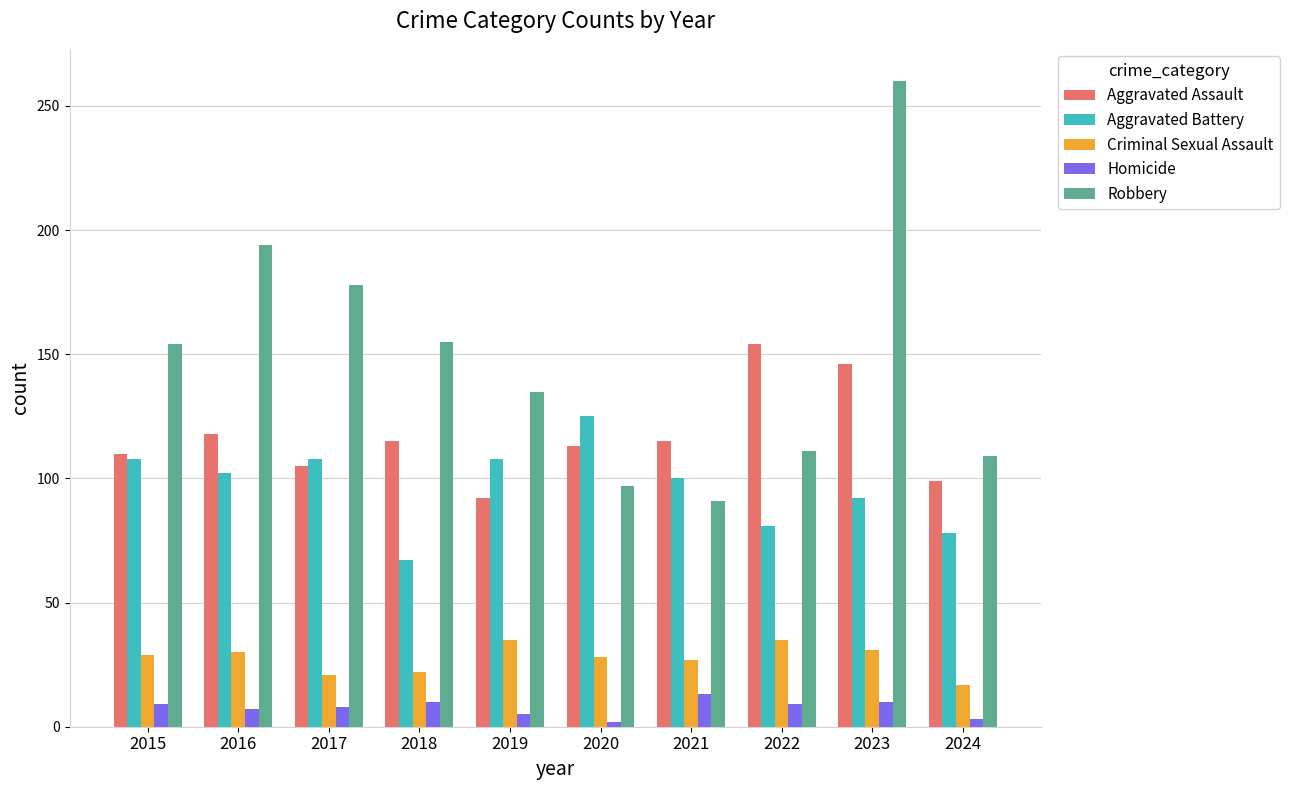

How many values in the Homicide series are below 9?

5